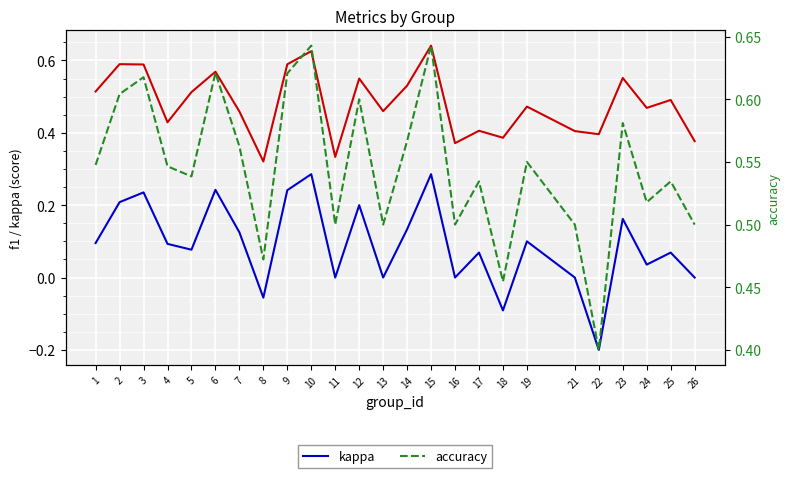

Which series has the largest total across all categories?

accuracy